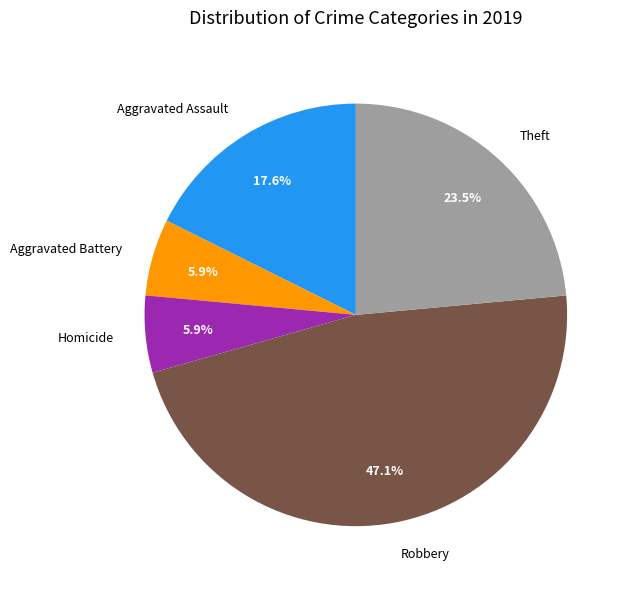

What is the largest slice in the pie chart?

Robbery